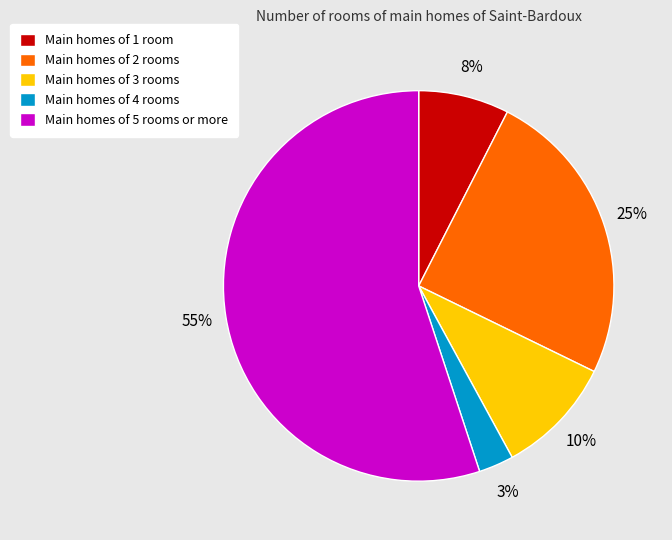

Is there any slice that represents more than half of the pie?

Yes